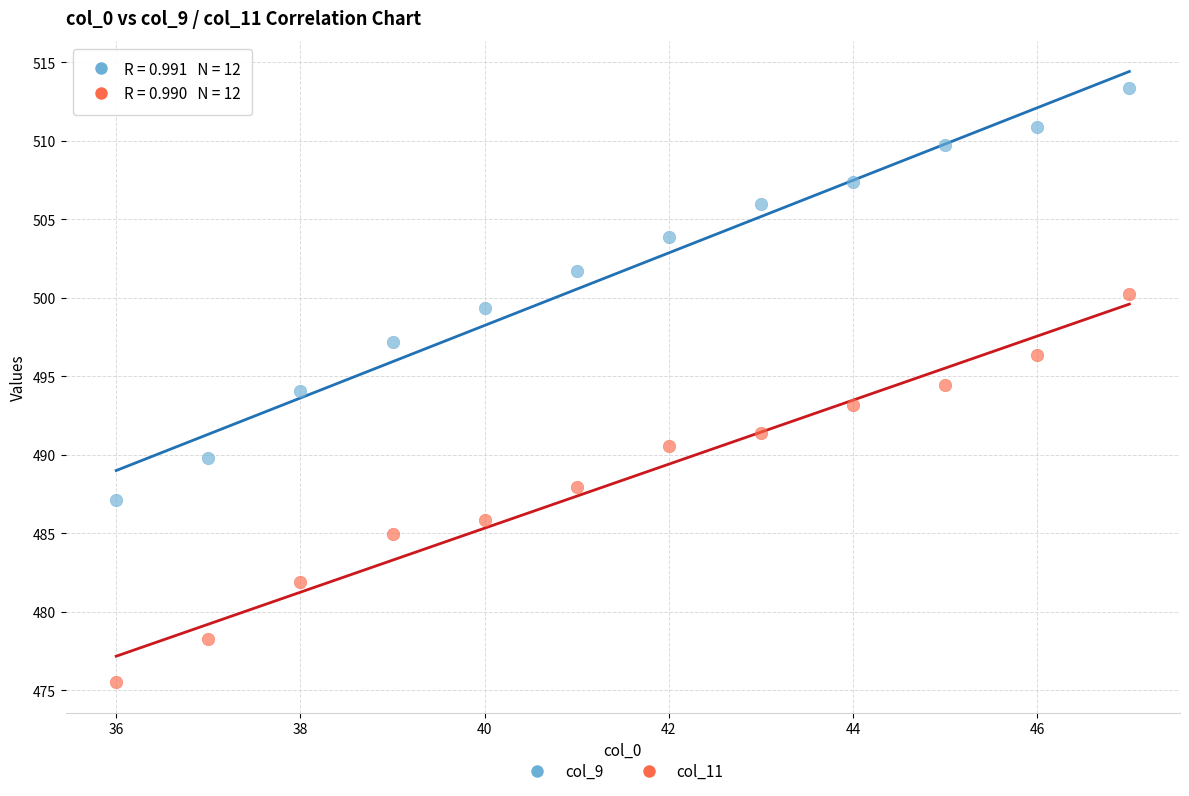

Across all data points, what is the range of X values (max minus min)?

11.0